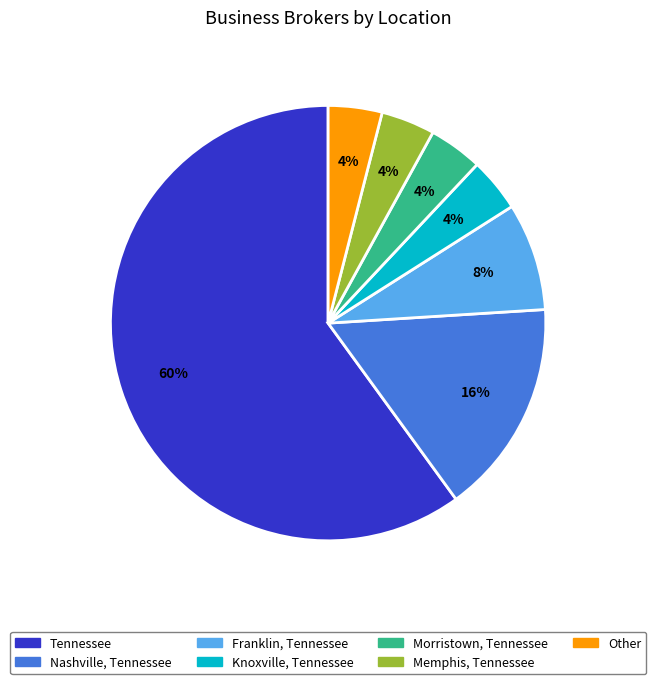

What is the majority slice?

Tennessee